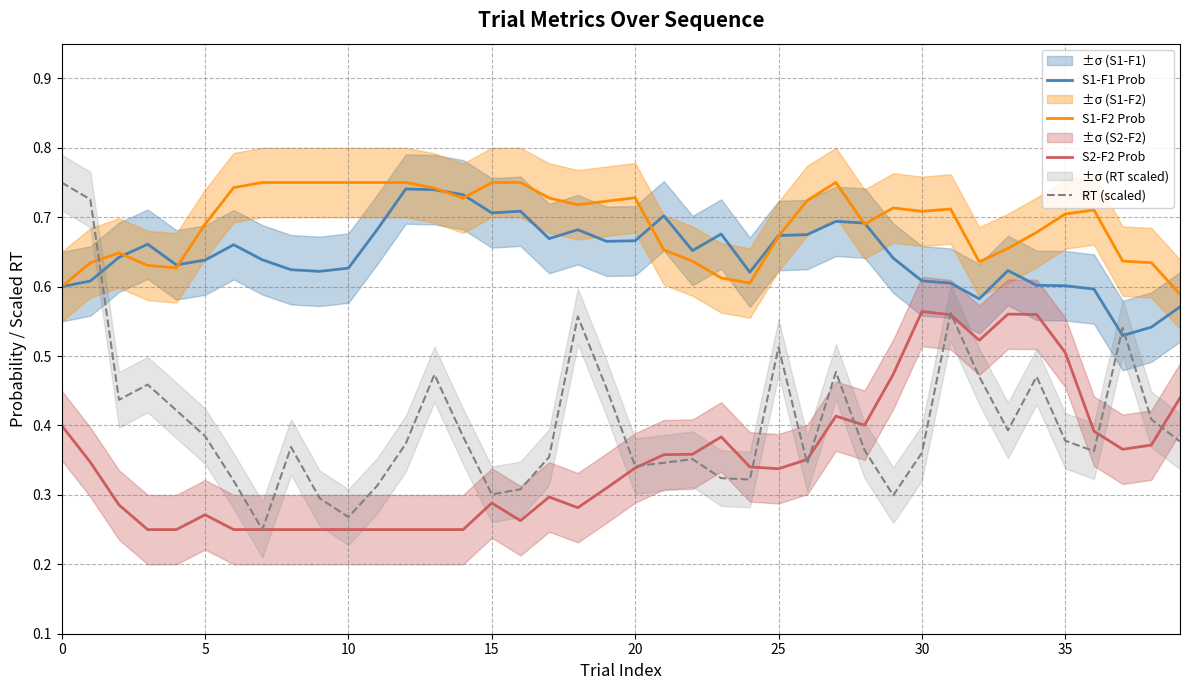

The value of S1-F2 Prob at 0 is 0.6. True or false?

True